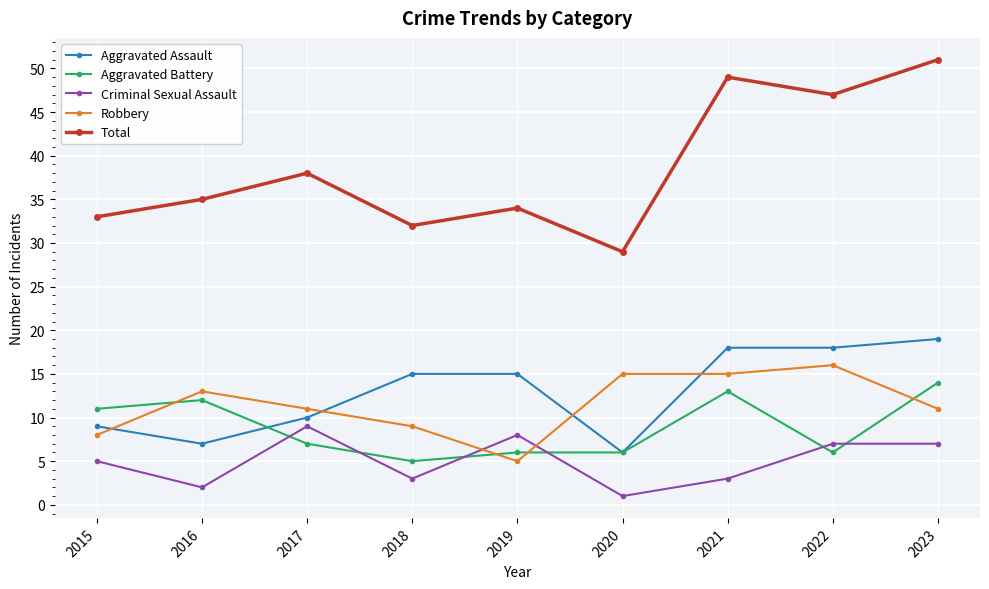

At 2023, list the series in order from smallest to largest.

Criminal Sexual Assault, Robbery, Aggravated Battery, Aggravated Assault, Total